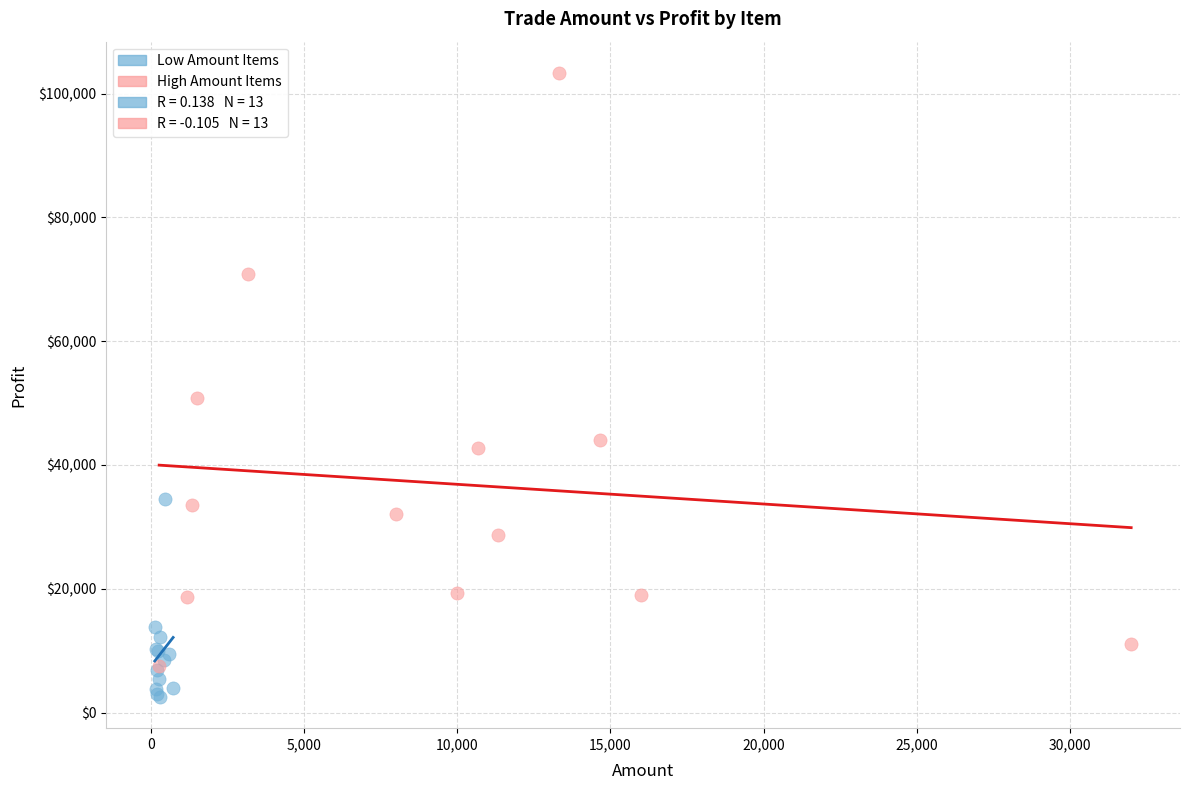

Which series reaches the minimum Y coordinate?

Low Amount Items